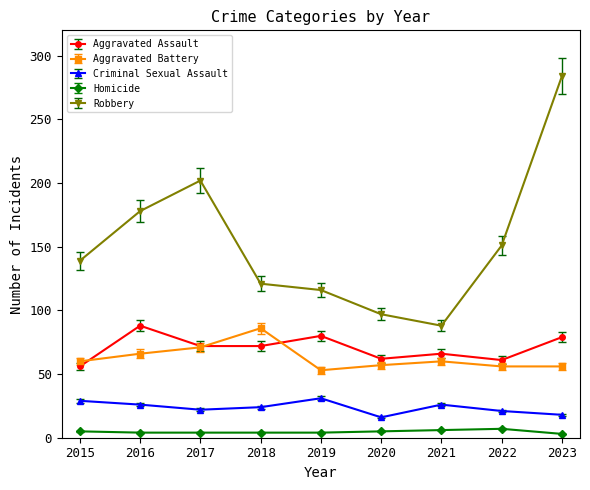

The value of Criminal Sexual Assault at 2021 is 45. True or false?

False